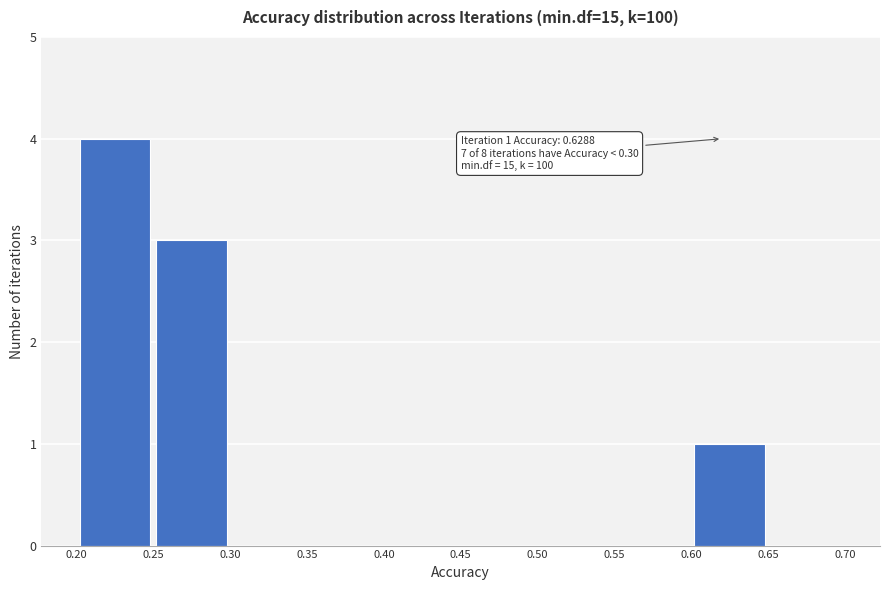

Over which range of the x-axis is the bar tallest?

0.20 to 0.25